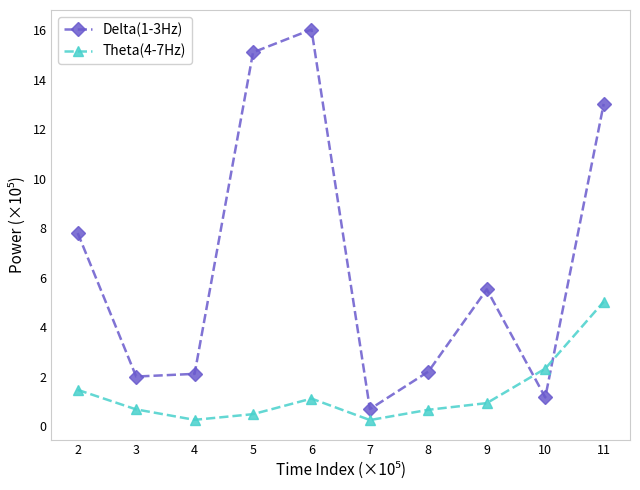

How many lines are shown in the chart?

2